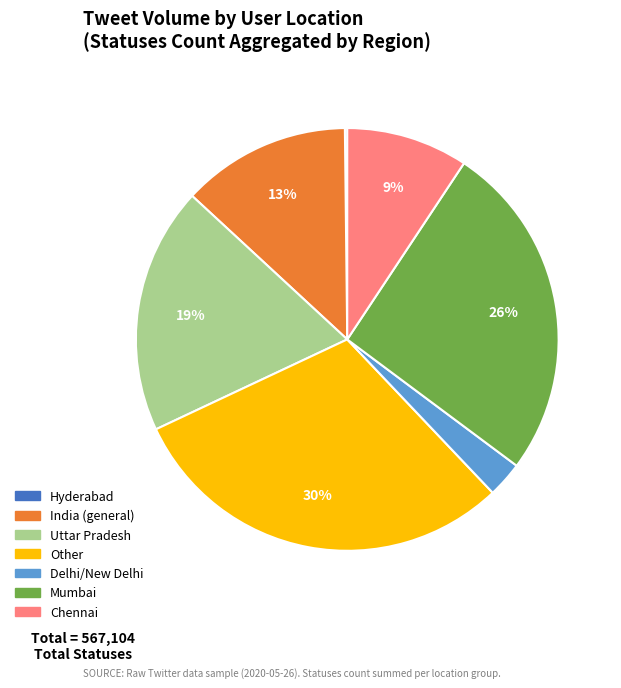

Is there any slice that represents more than half of the pie?

No